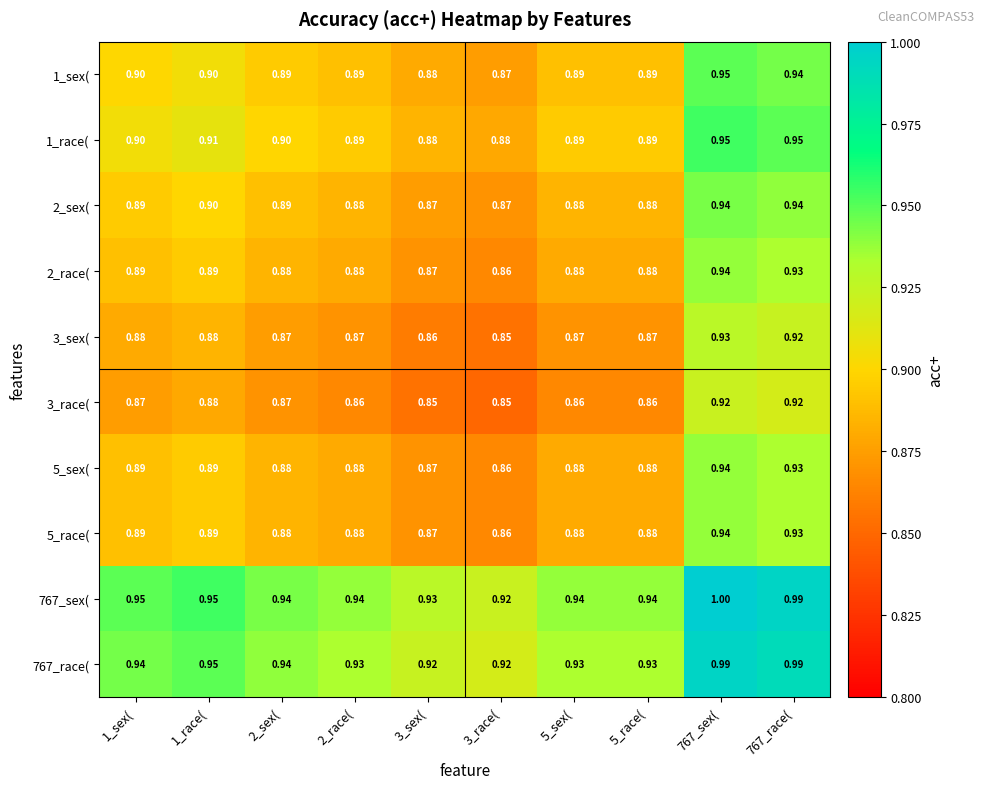

Which series has the largest total across all categories?

767_sex(